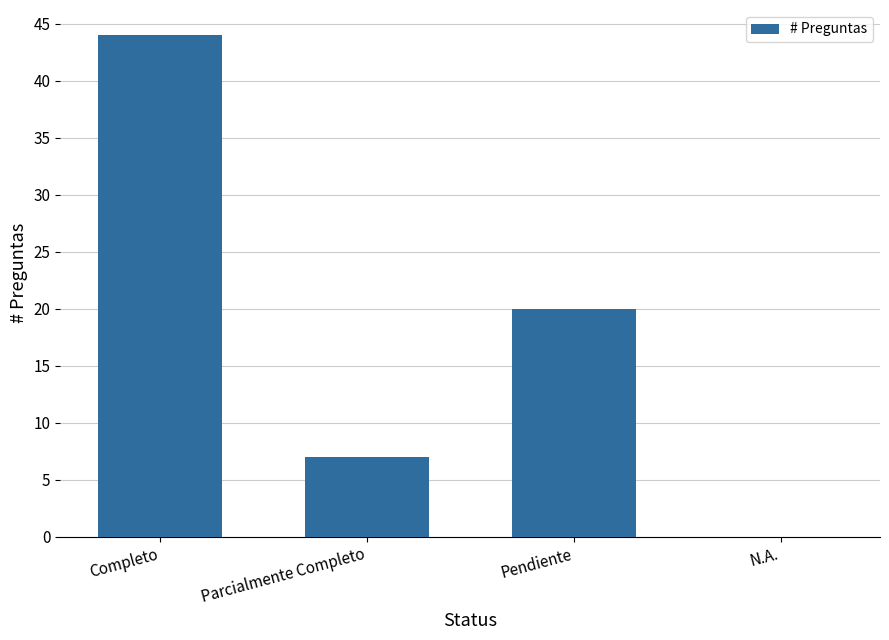

Is it true that the value at Pendiente is 35?

False